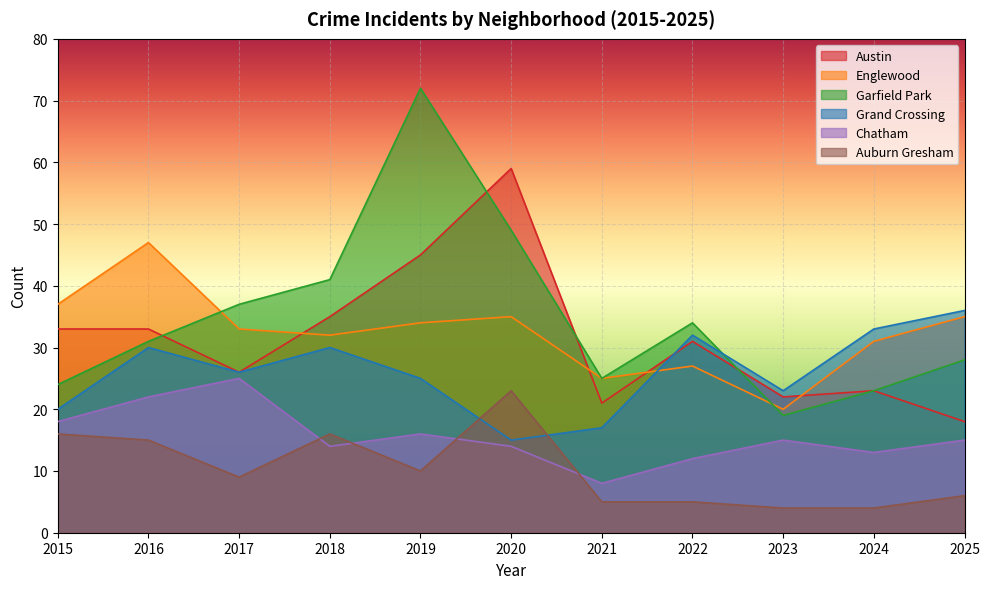

Which category has the lowest value in the Garfield Park series?

2023